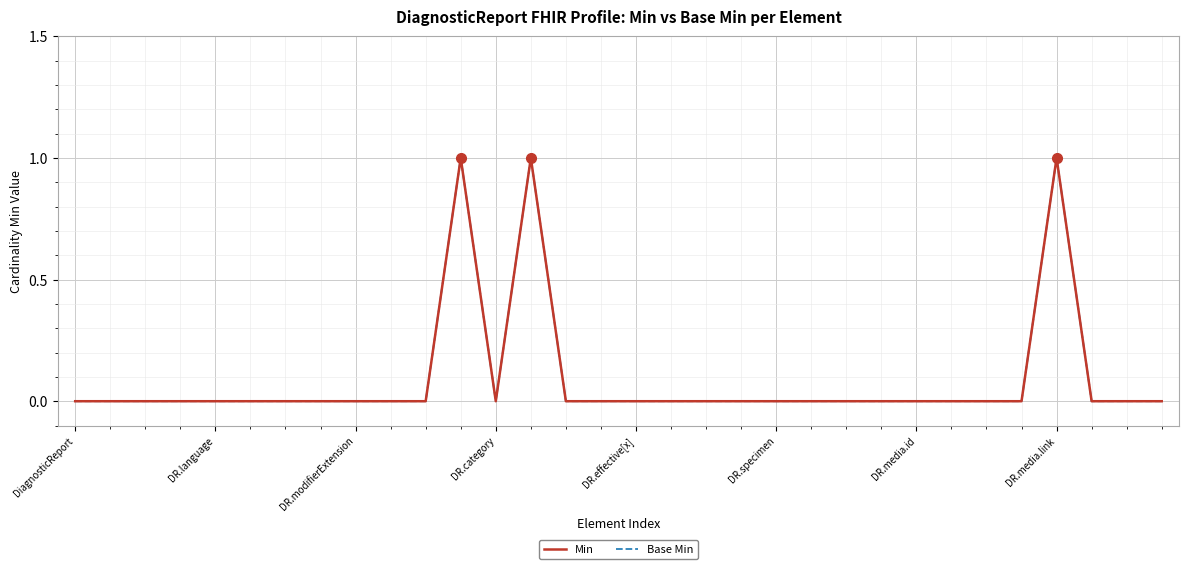

True or false: Base Min and Min cross at least once.

False